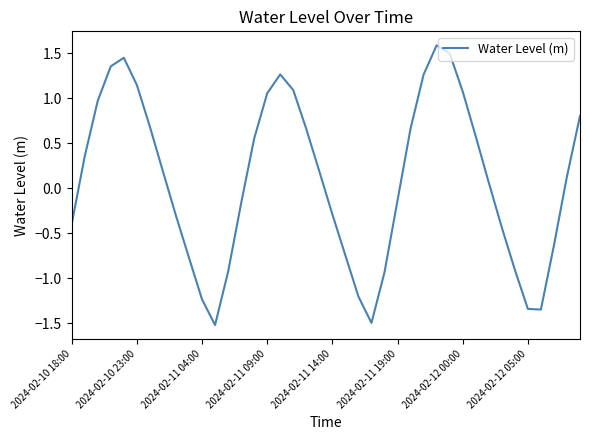

What is the greatest value displayed?

1.6